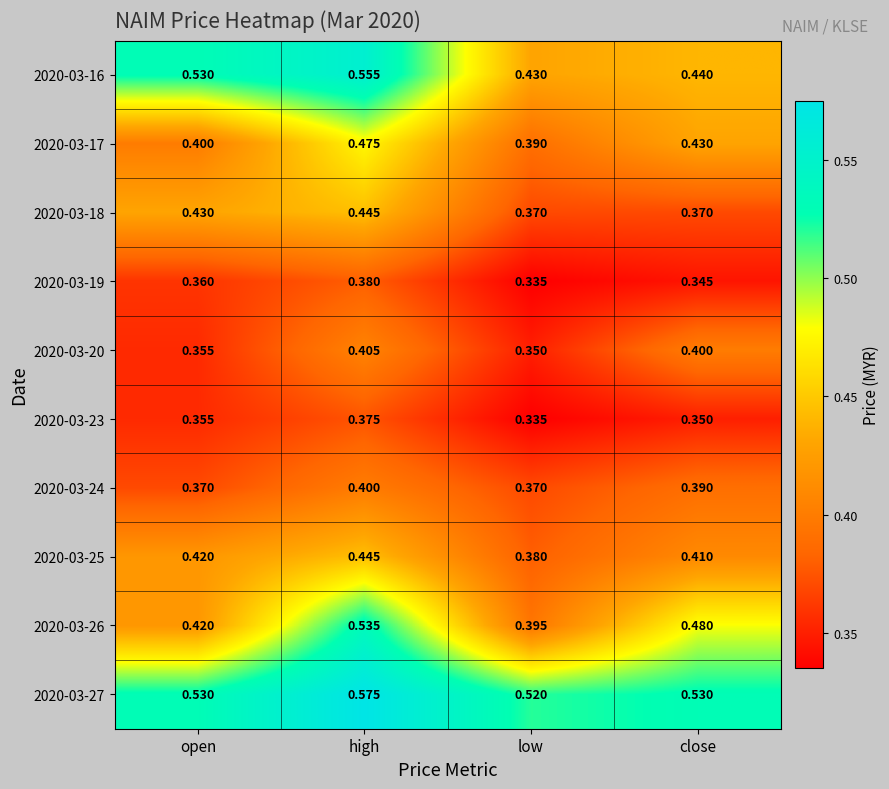

At which category does the chart reach its peak across all series?

high